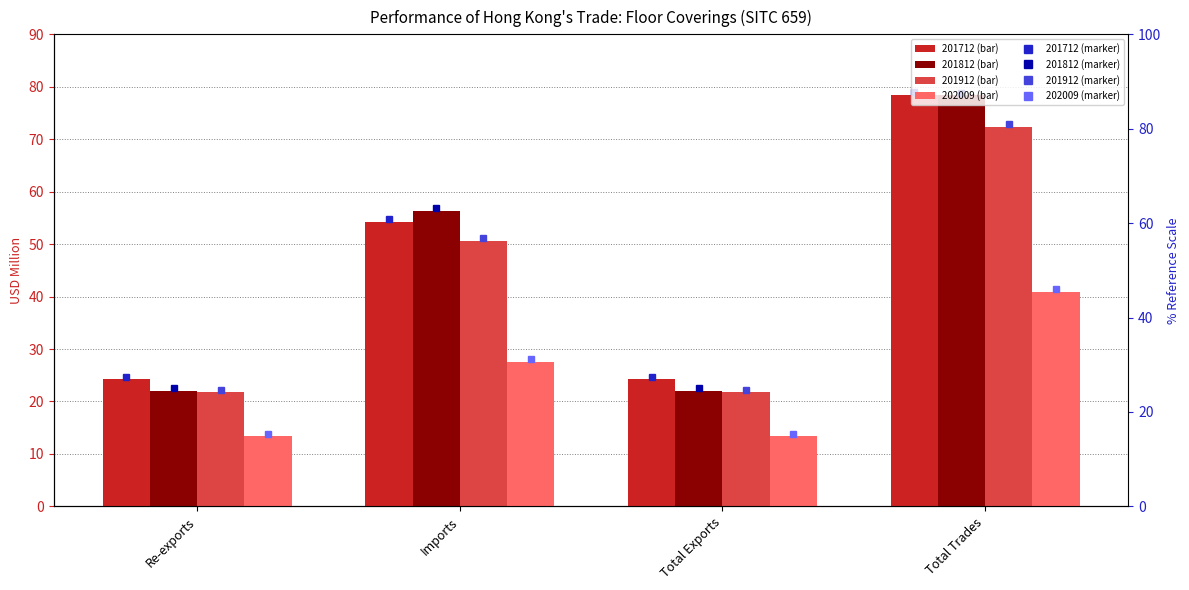

What is the label of the 3rd bar from the left?

Total Exports